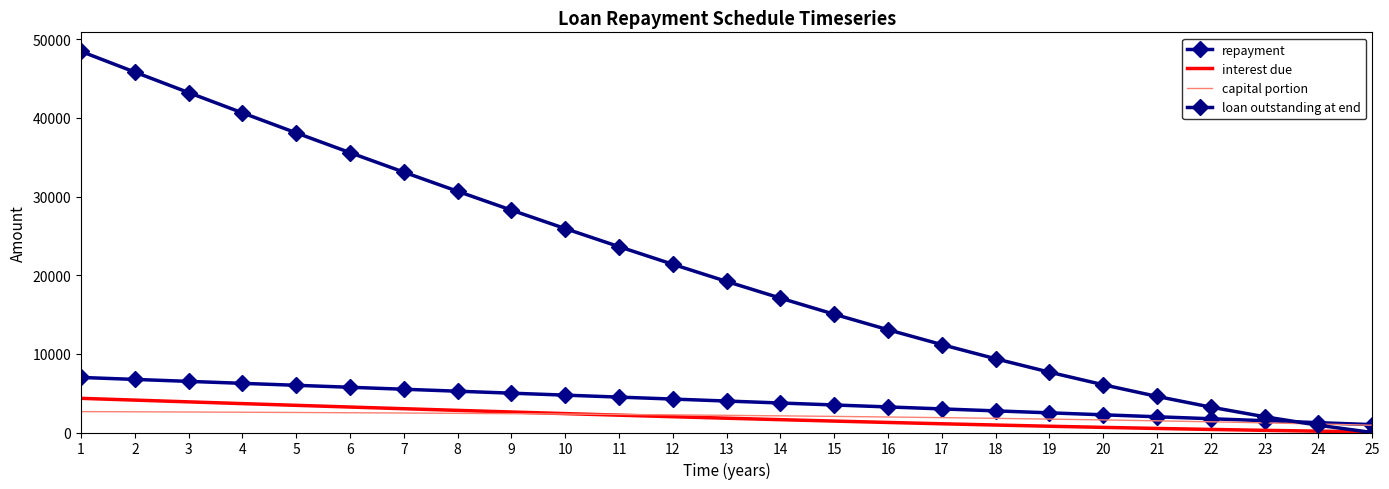

True or false: loan outstanding at end has a value of 28268.8 at 9.

True